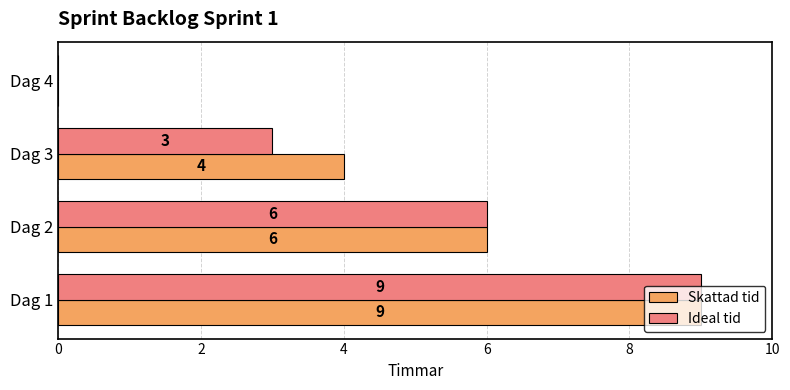

At which label is Skattad tid closest to 4?

Dag 3